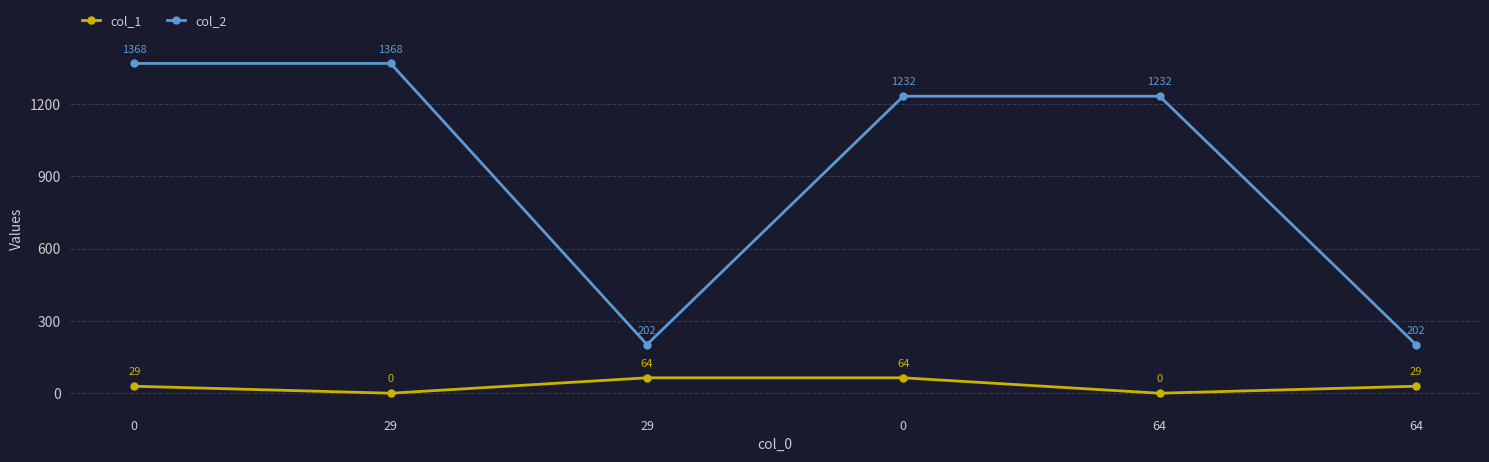

What is the difference between the col_2 values at 64 and 0?

1166